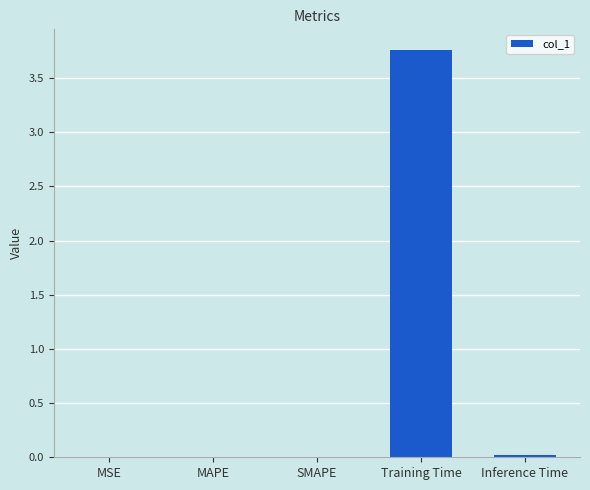

The value at MAPE is 0.0. True or false?

True